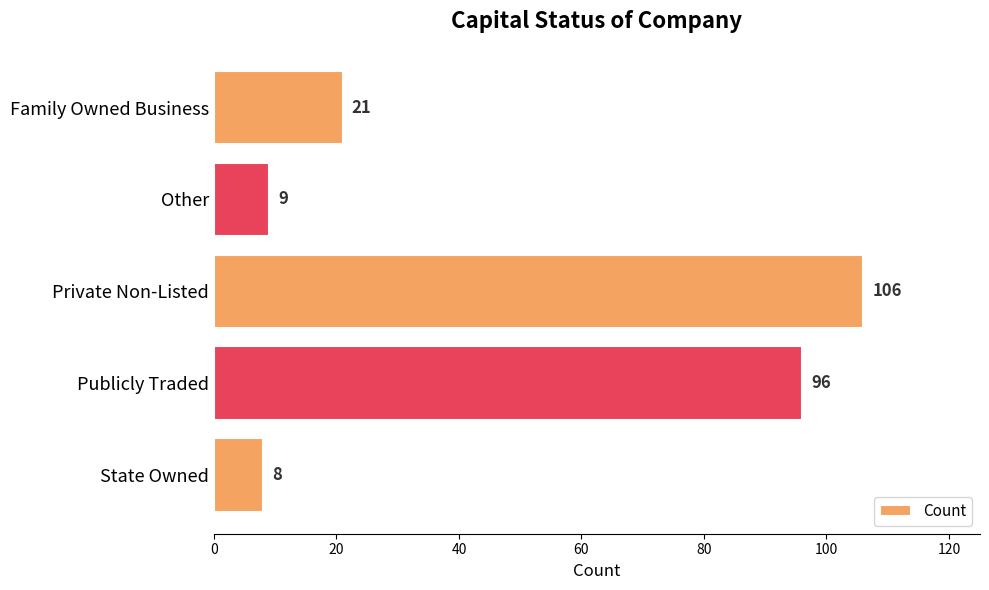

What is the label of the 2nd bar from the top?

Other